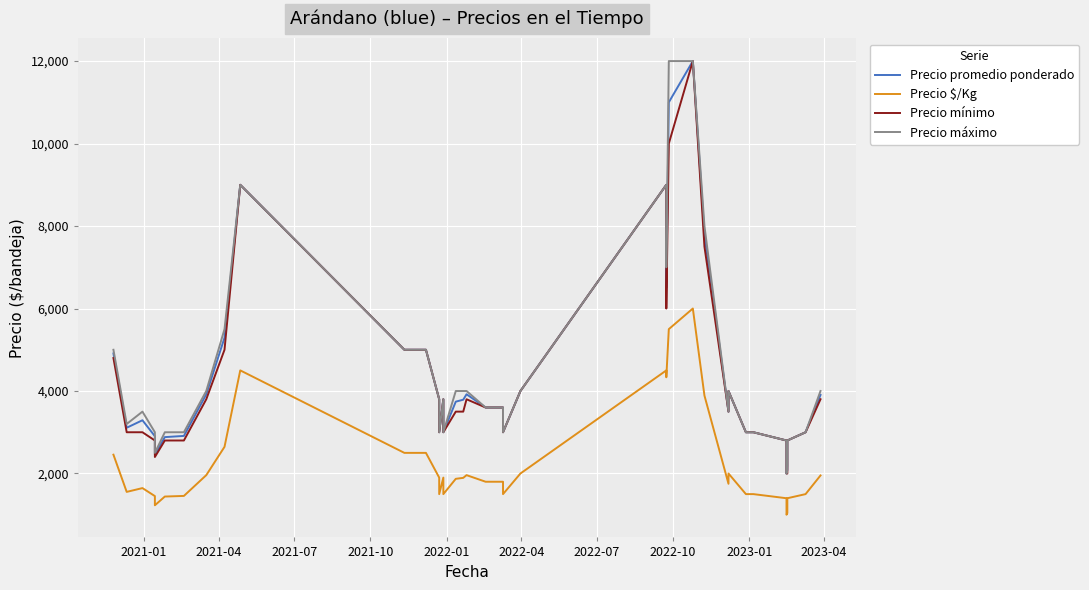

True or false: Precio máximo and Precio promedio ponderado cross at least once.

False